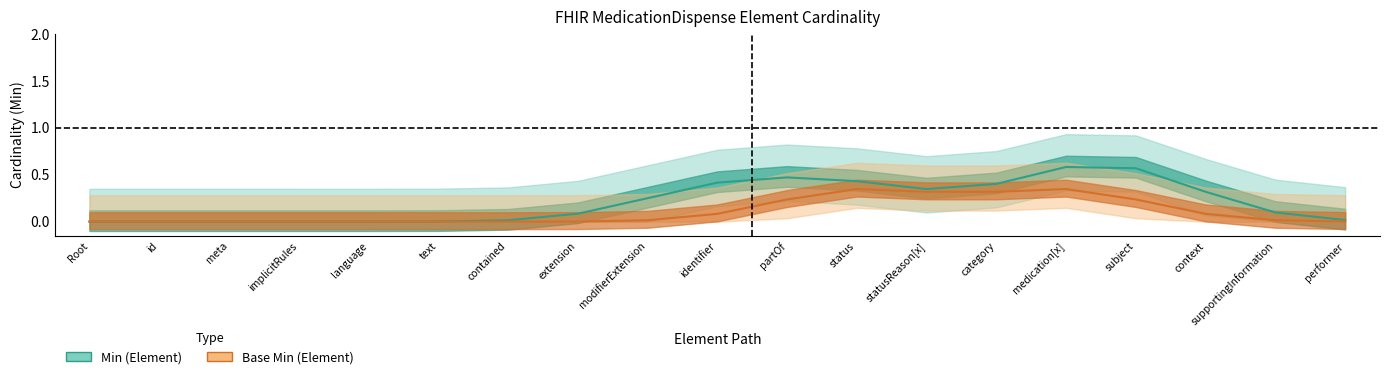

What is the label of the 15th point from the left?

MedicationDispense.medication[x]